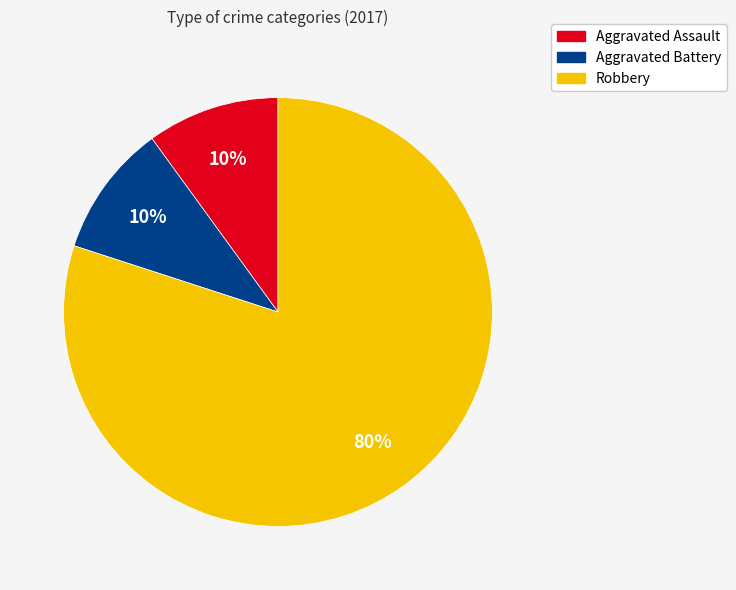

To the nearest percent, what percentage of the pie is Robbery?

80%